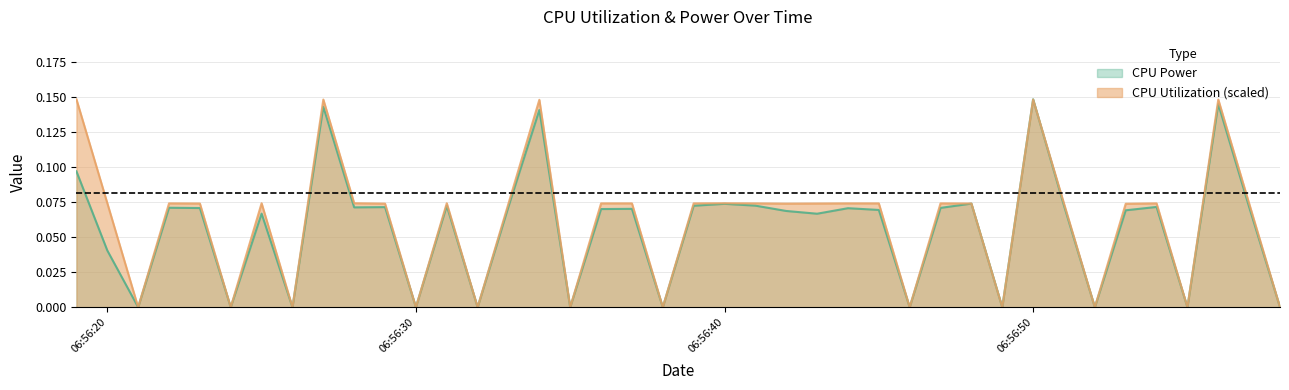

How many data points in CPU Utilization are above 0?

28